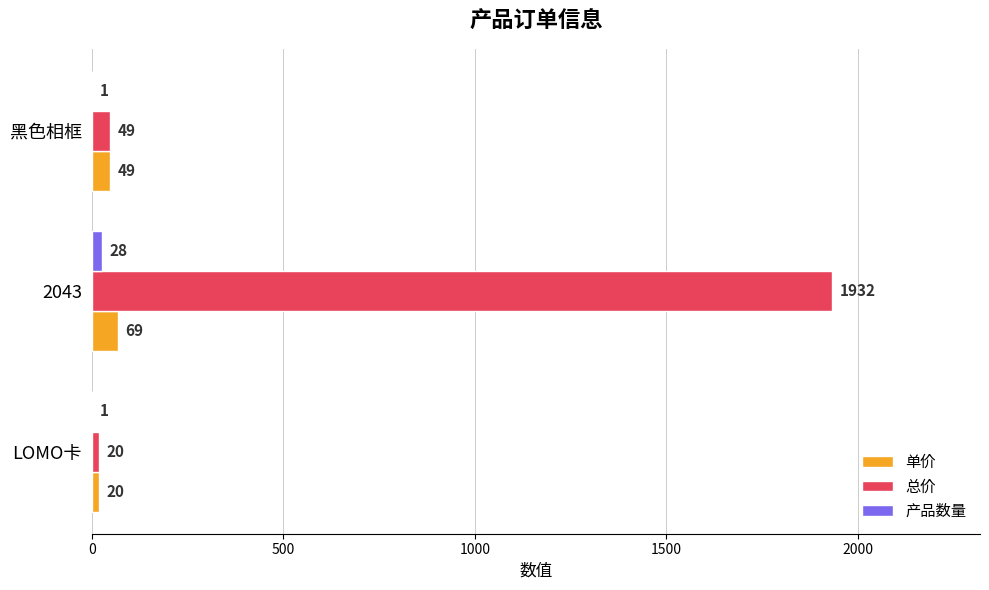

True or false: 单价 has a value of 69 at 2043.

True